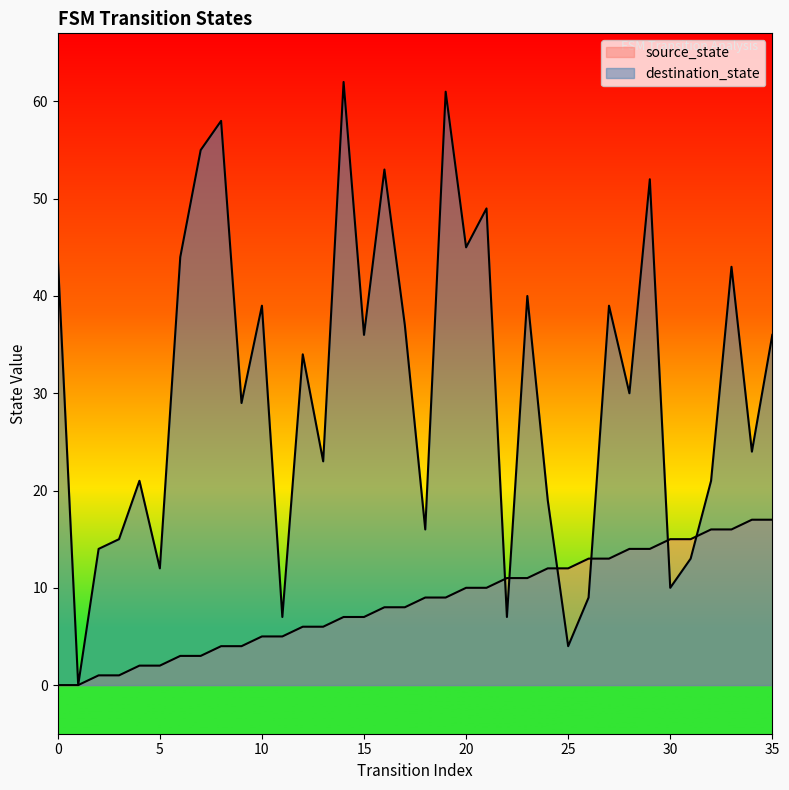

The value of destination_state at 6 is 78. True or false?

False